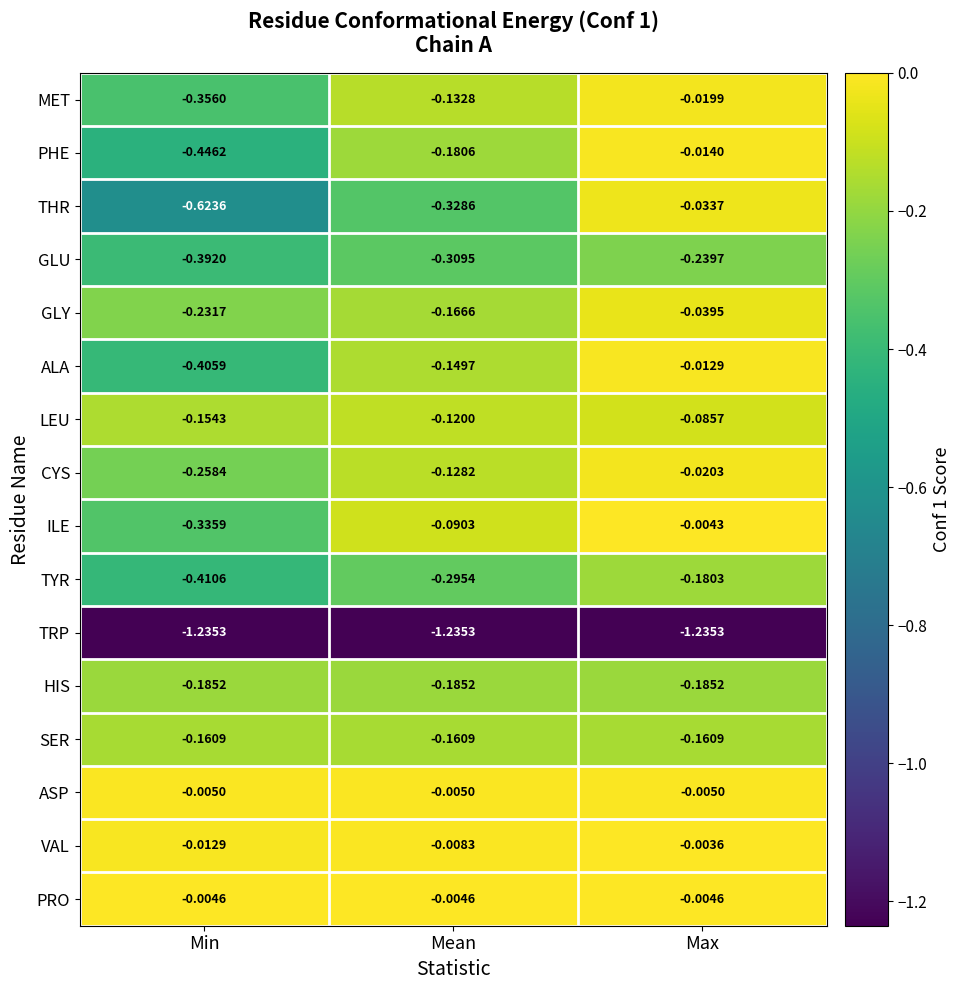

What is the difference between the highest and lowest values at Min?

1.2